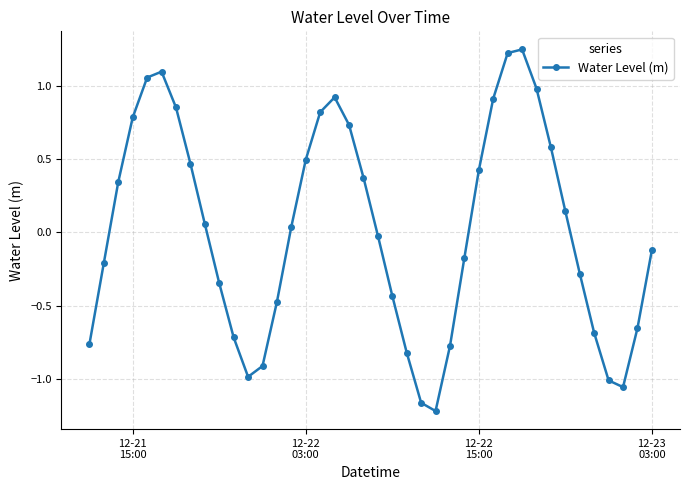

True or false: the data has more than 2 interior local peaks.

True